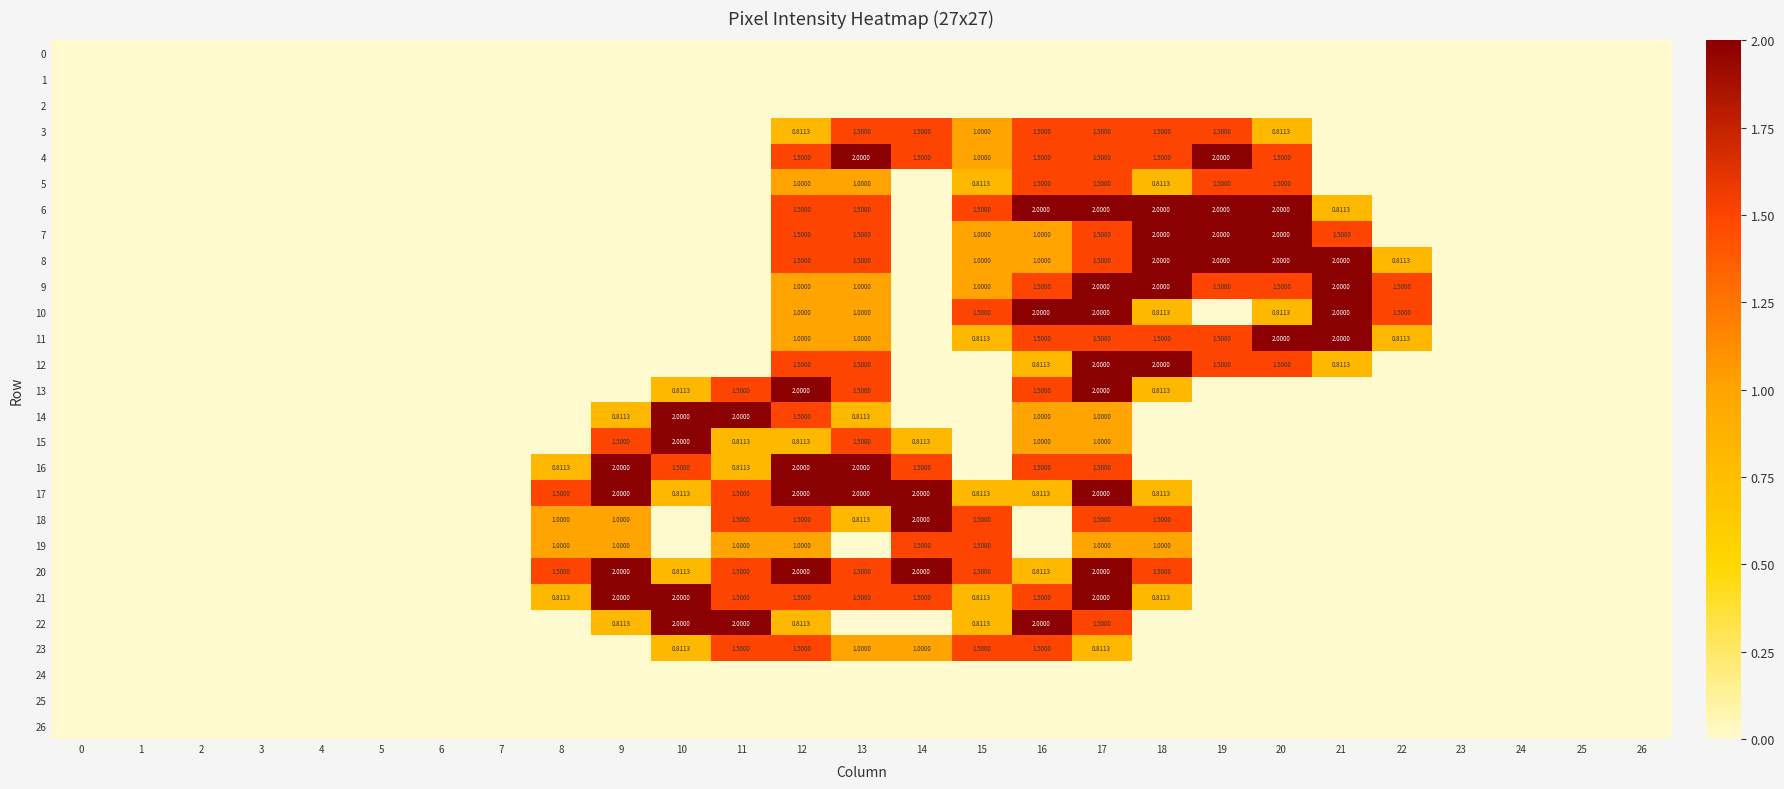

How many positive values does the 3 series have?

9